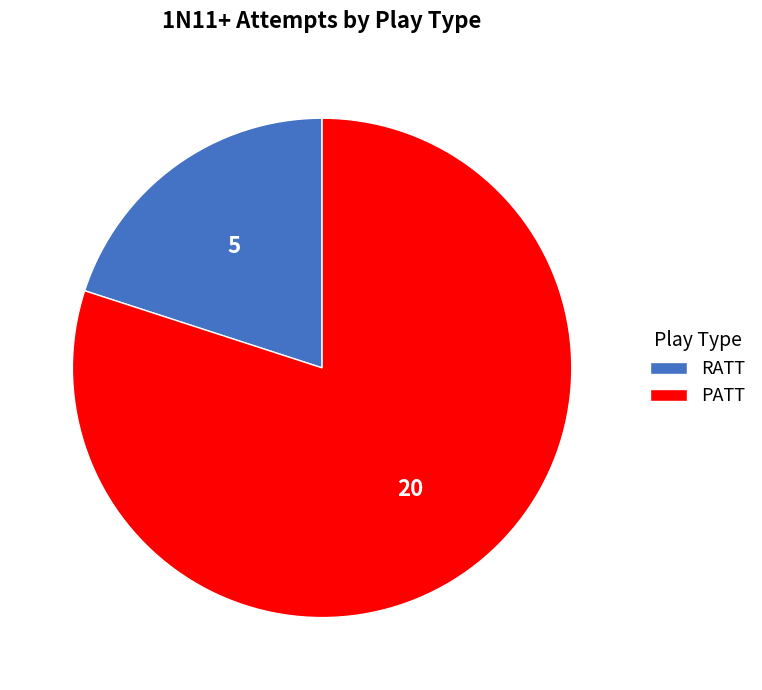

Rank the categories by value from highest to lowest.

PATT, RATT